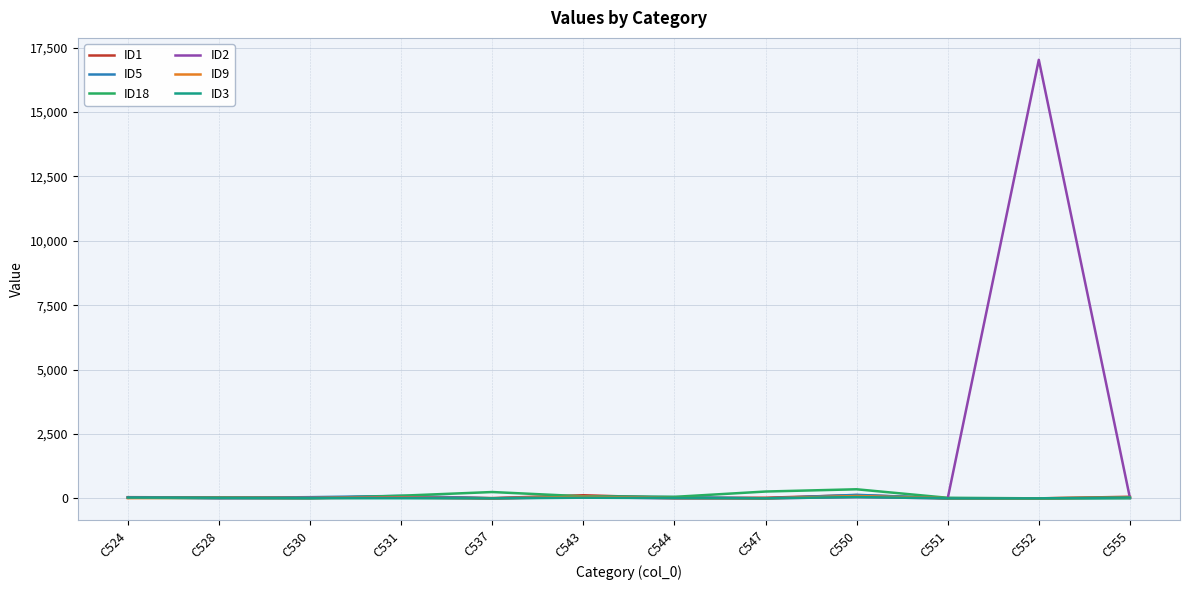

At which label does ID2 reach its peak?

C552